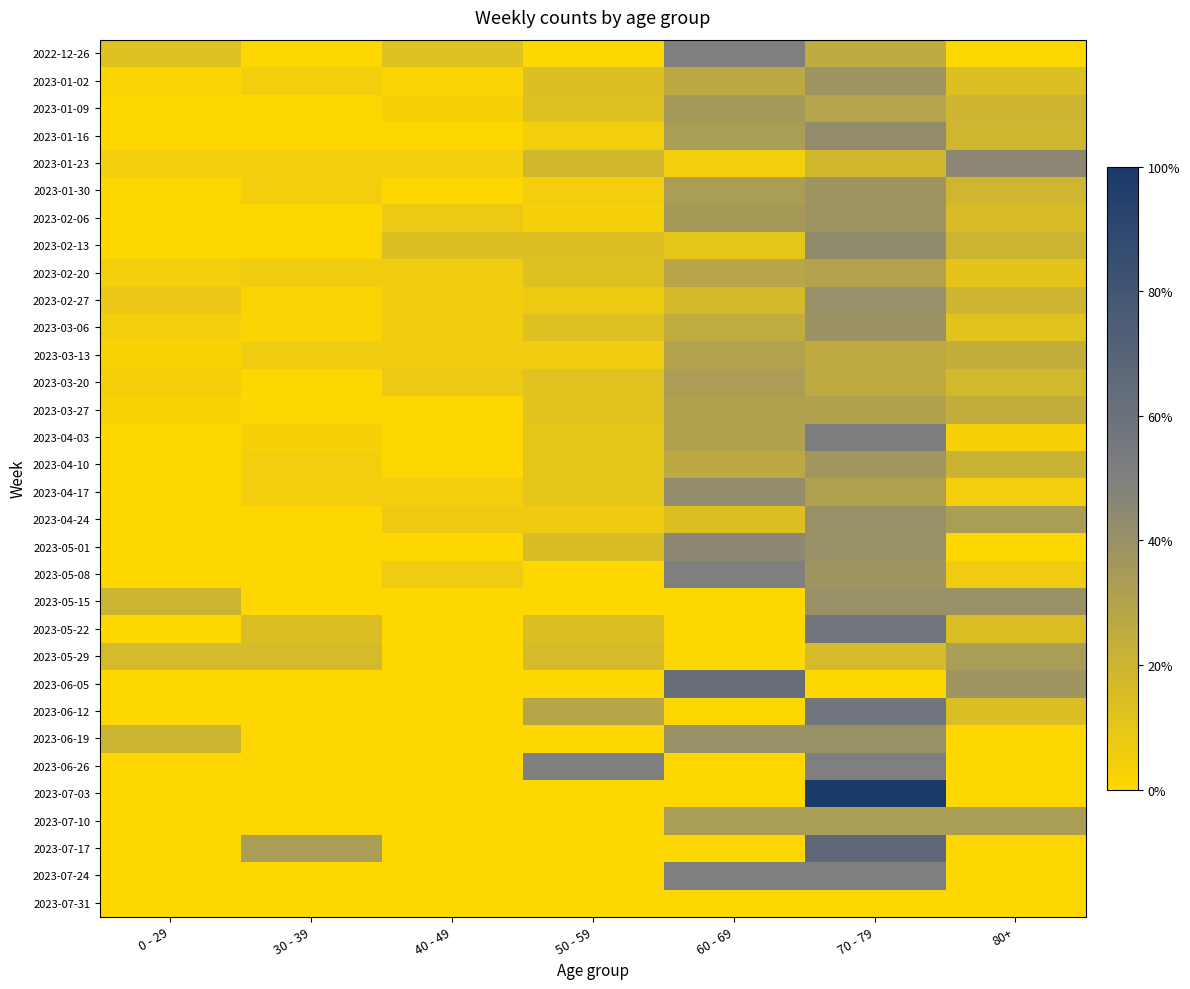

At how many categories does at least one series exceed 0?

7